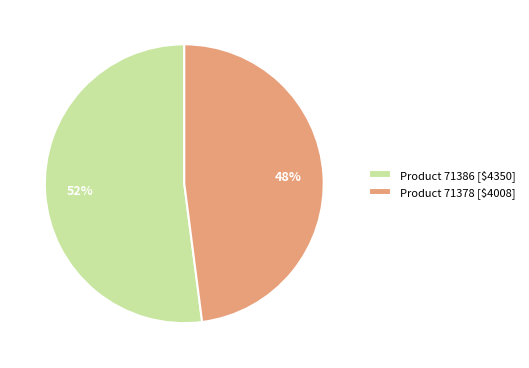

To the nearest percent, what percentage of the pie is Product 71386 [$4350]?

52%